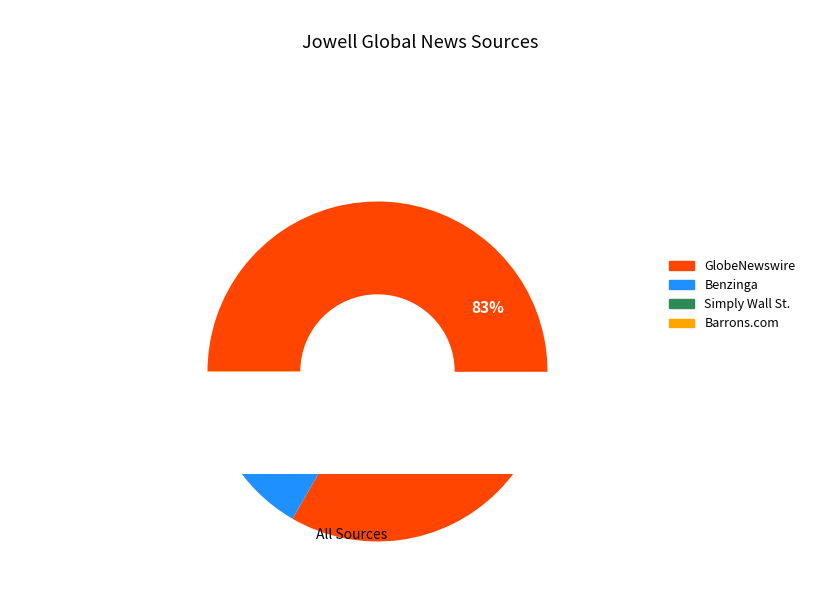

Is there any slice that represents more than half of the pie?

Yes